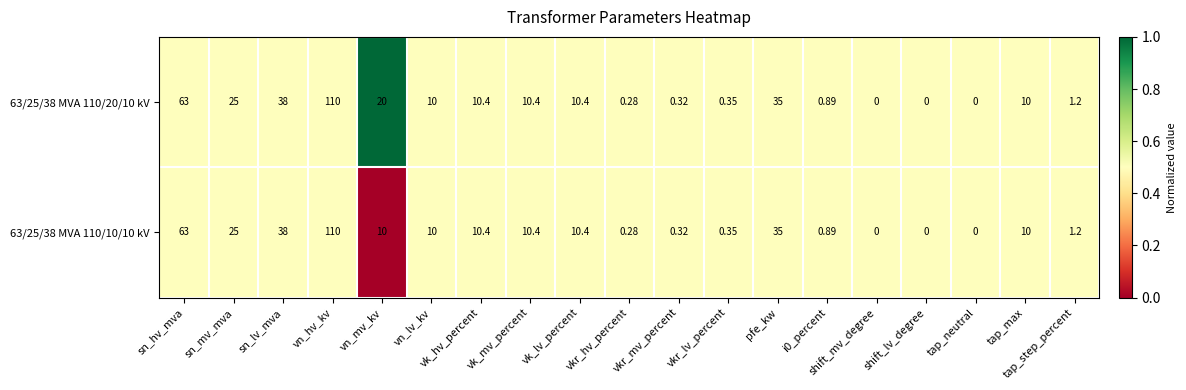

At which category is the sum across all series the highest?

vn_hv_kv